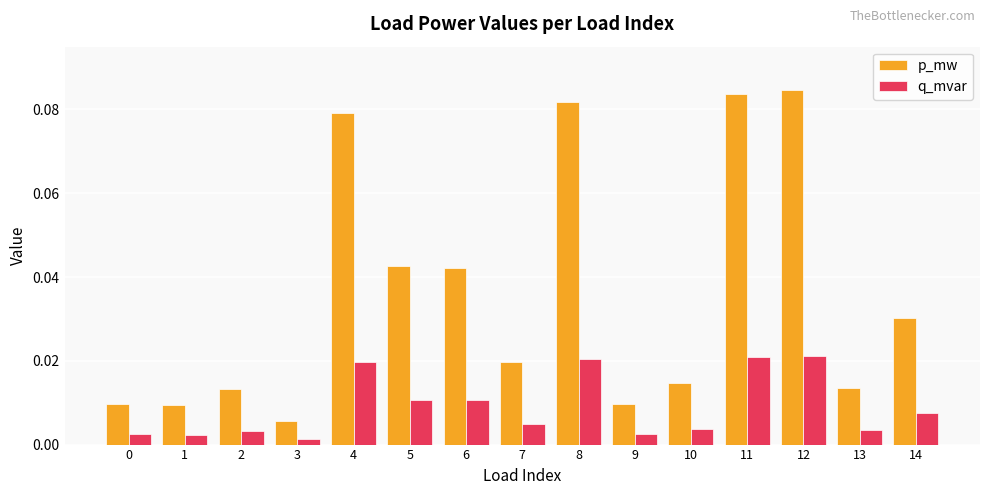

Which series has the widest spread of values?

p_mw